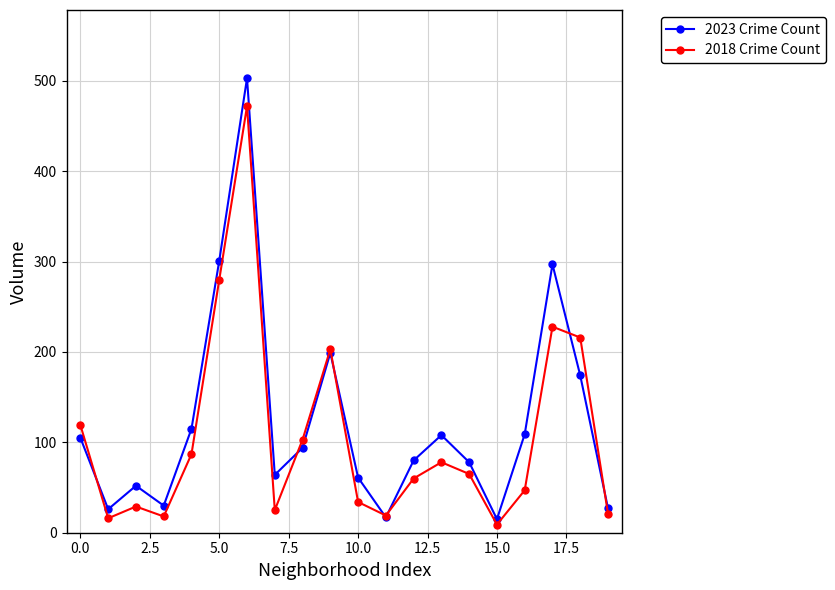

What is the greatest value displayed?

503